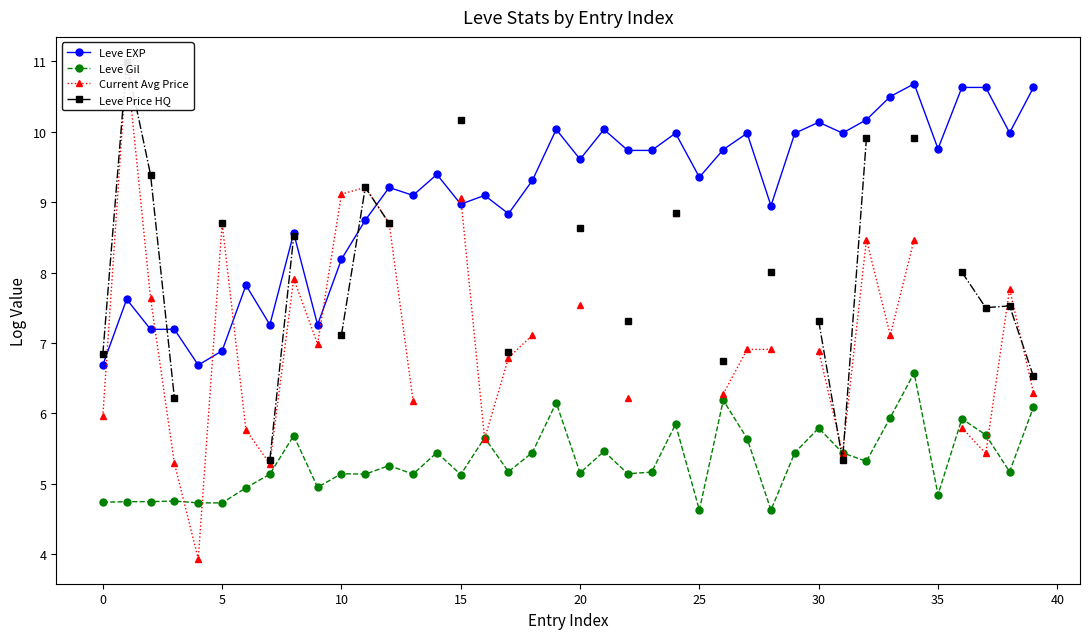

At how many categories does at least one series exceed 5?

40